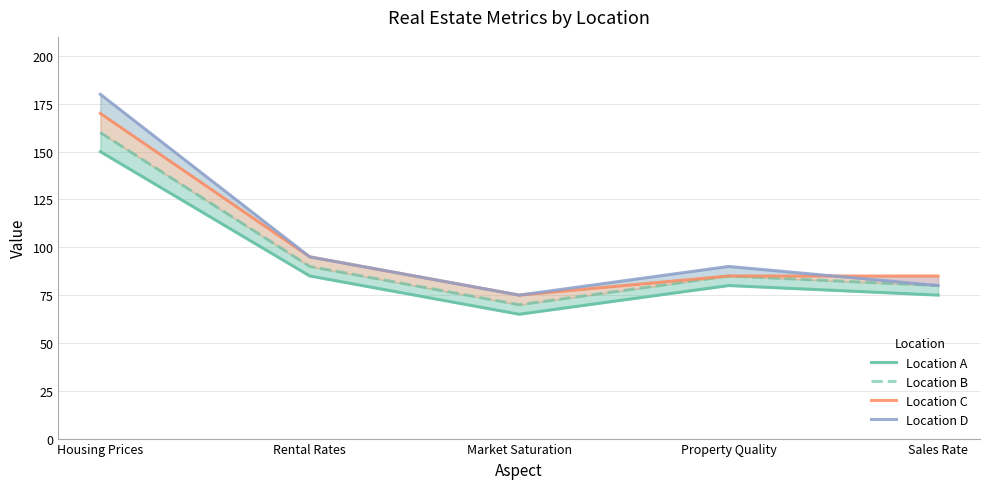

What is the sum of all Location C values?

510